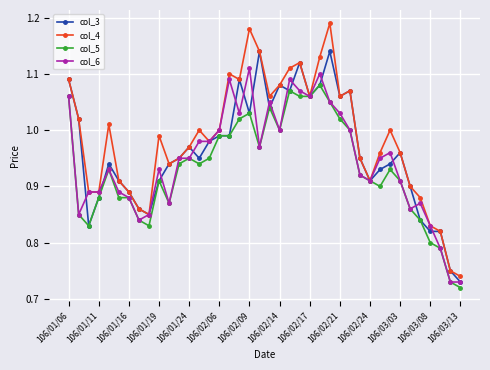

At how many categories does at least one series exceed 0?

40